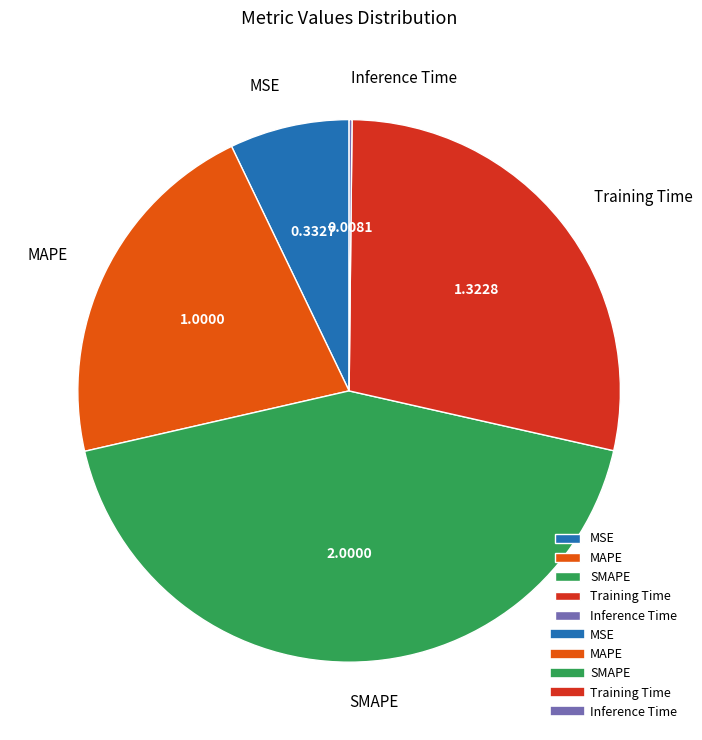

Which slice is the largest?

SMAPE